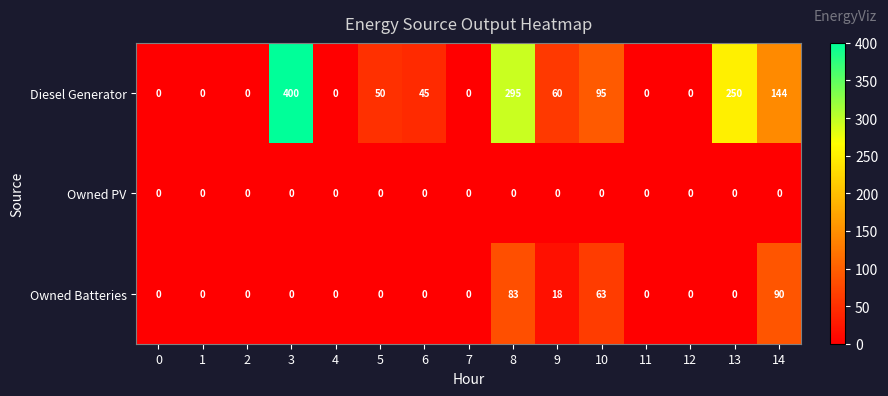

What is the difference between the highest and lowest values at 5?

50